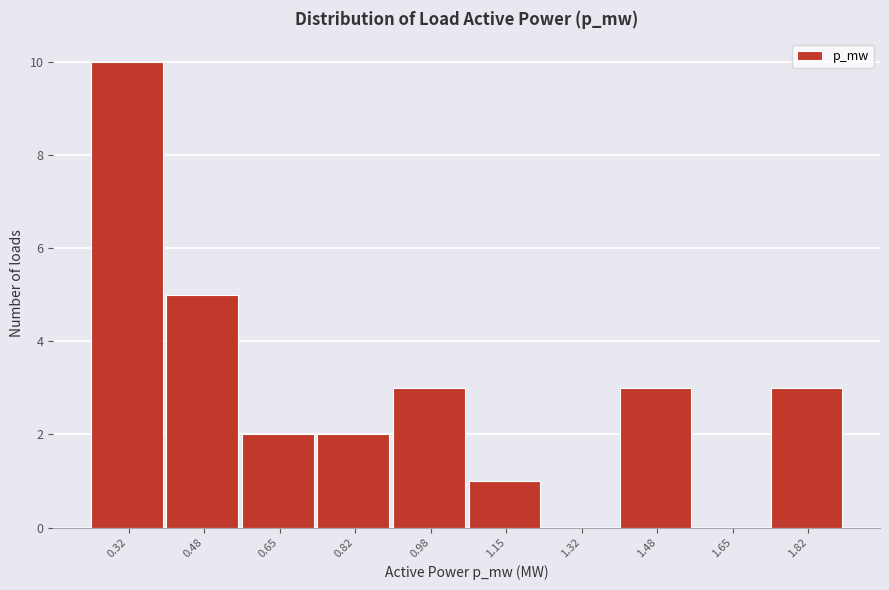

Reading left to right, list all the values displayed in this chart.

0.32=10	0.48=5	0.65=2	0.82=2	0.98=3	1.15=1	1.32=0	1.48=3	1.65=0	1.82=3